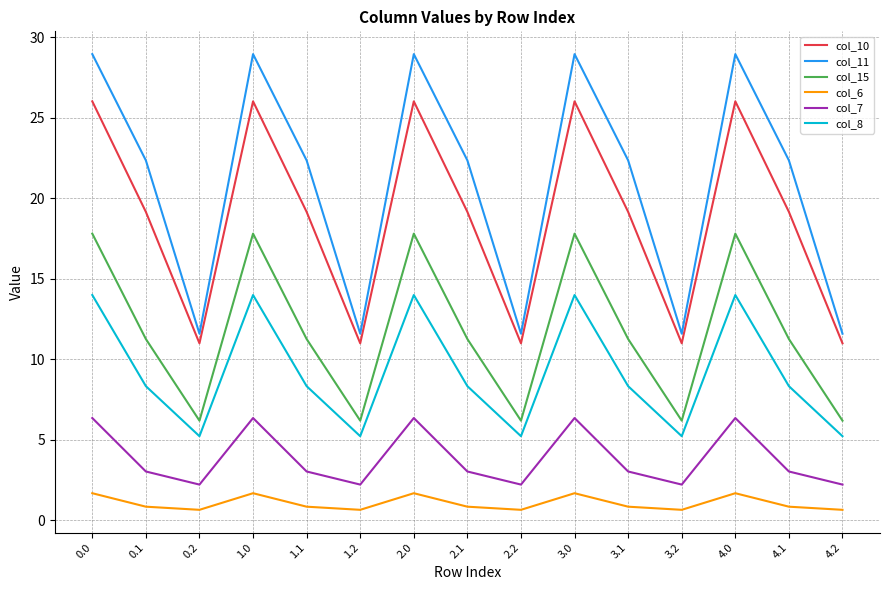

Reading left to right, list all the values displayed in this chart.

col_10: 26.0	19.1	11.0	26.0	19.1	11.0	26.0	19.1	11.0	26.0	19.1	11.0	26.0	19.1	11.0
col_11: 28.9	22.3	11.6	28.9	22.3	11.6	28.9	22.3	11.6	28.9	22.3	11.6	28.9	22.3	11.6
col_15: 17.8	11.3	6.2	17.8	11.3	6.2	17.8	11.3	6.2	17.8	11.3	6.2	17.8	11.3	6.2
col_6: 1.7	0.9	0.7	1.7	0.9	0.7	1.7	0.9	0.7	1.7	0.9	0.7	1.7	0.9	0.7
col_7: 6.4	3.0	2.2	6.4	3.0	2.2	6.4	3.0	2.2	6.4	3.0	2.2	6.4	3.0	2.2
col_8: 14.0	8.3	5.2	14.0	8.3	5.2	14.0	8.3	5.2	14.0	8.3	5.2	14.0	8.3	5.2